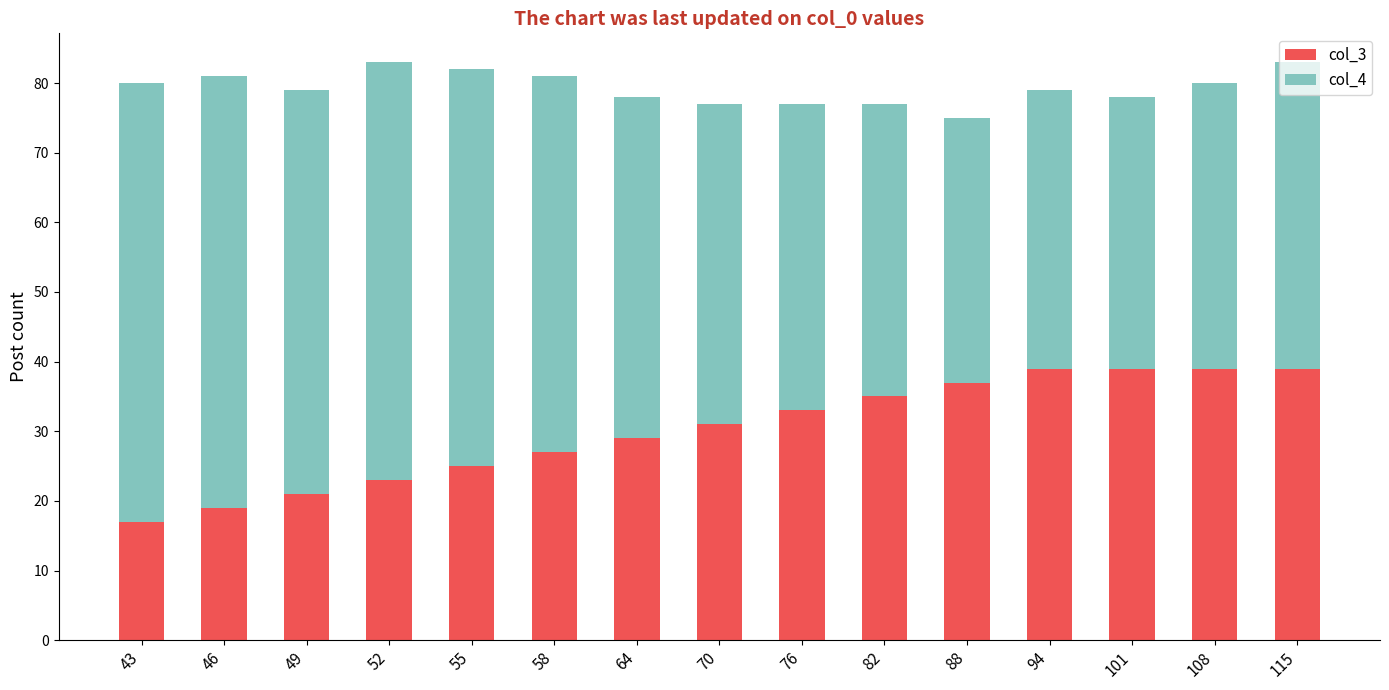

What is the difference between the second highest and minimum values in the col_3 series?

22